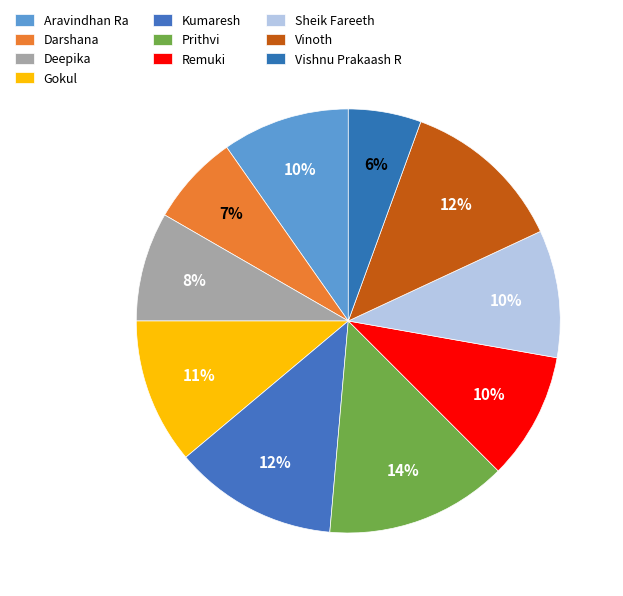

How many segments does this pie chart have?

10